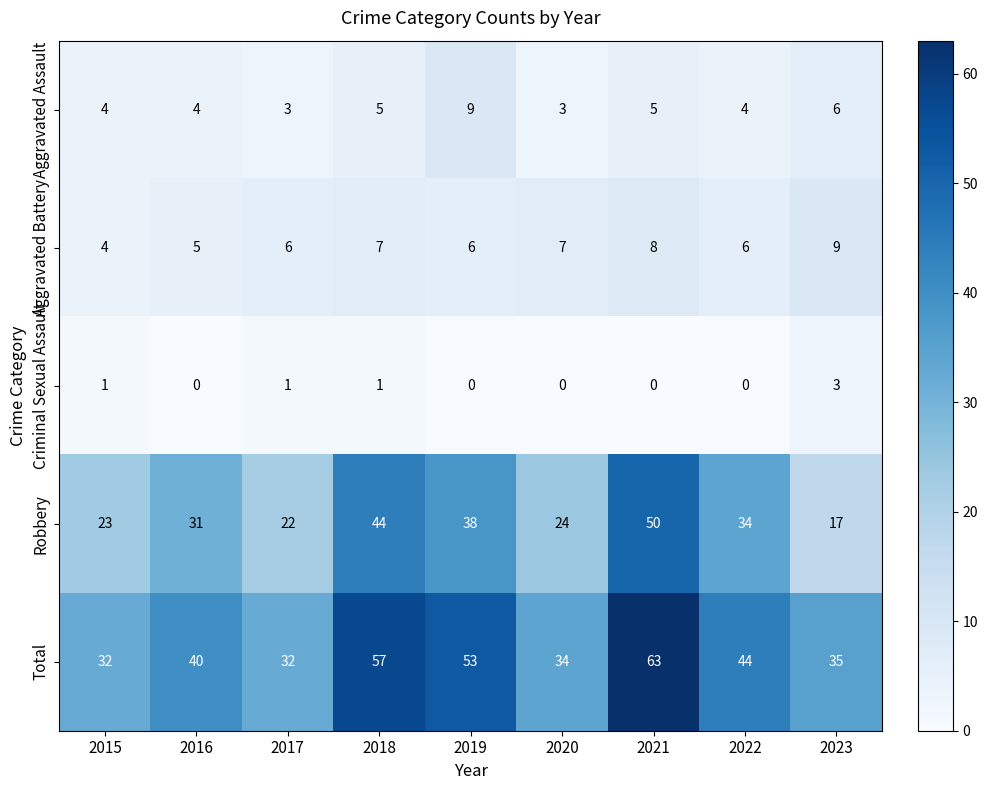

How many categories are shown in the chart?

9